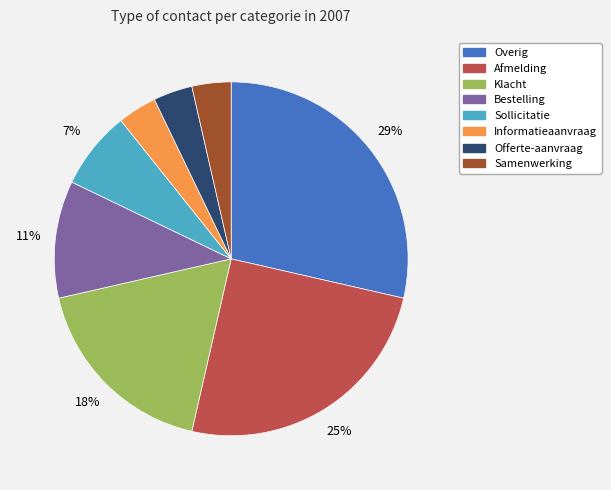

What percentage is the Offerte-aanvraag slice, to the nearest percent?

4%